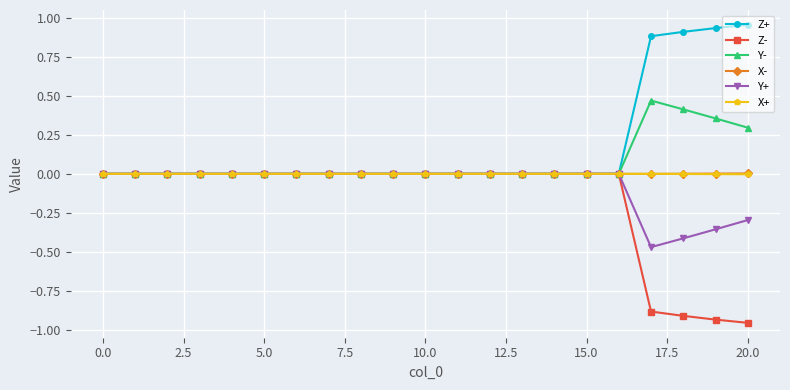

Which series has the largest total across all categories?

Z+